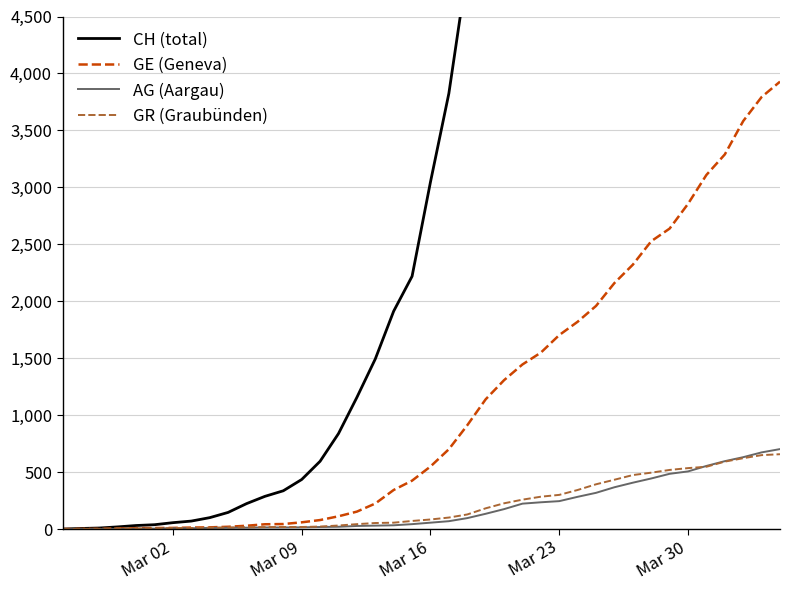

How many positive values does the GE (Geneva) series have?

39